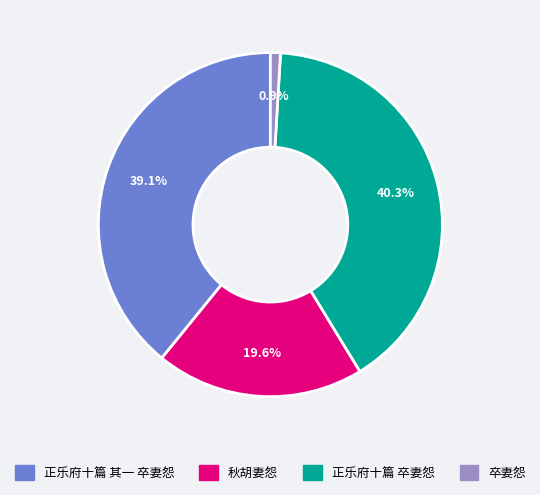

To the nearest percent, what is the average slice percentage?

25%